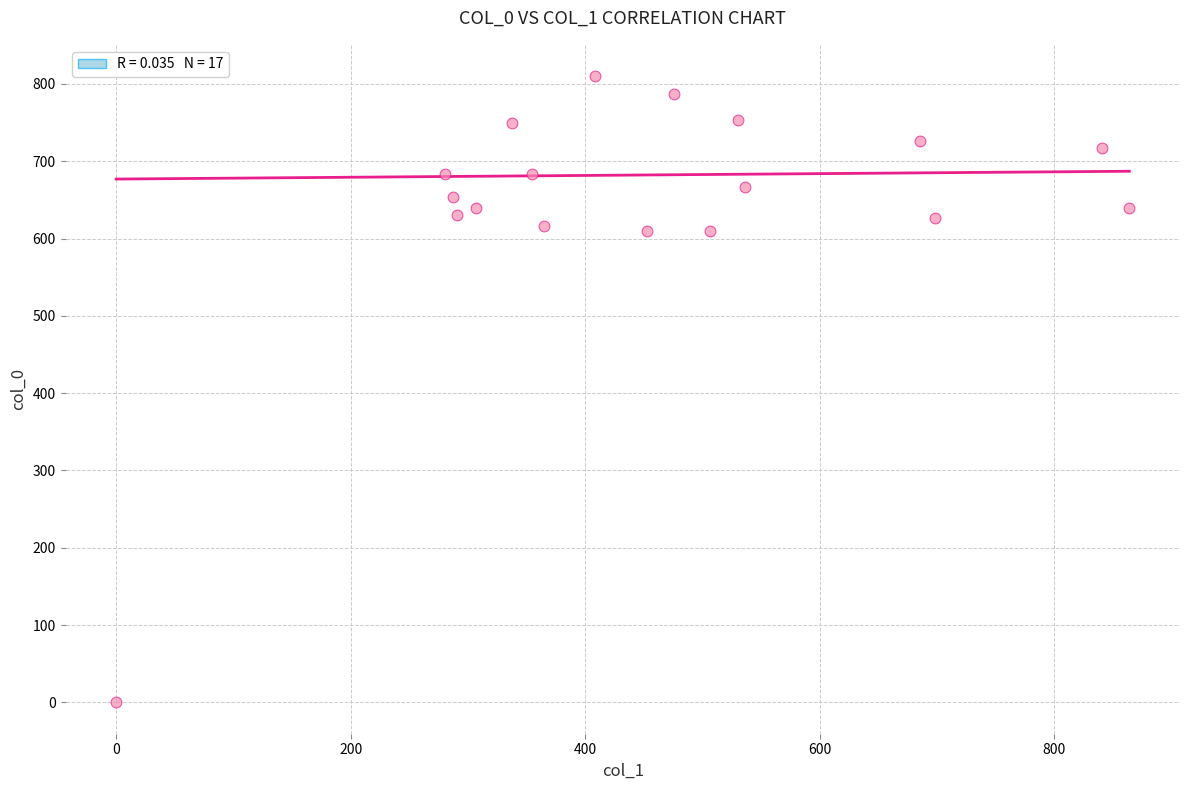

What is the range of X values (max minus min)?

864.0